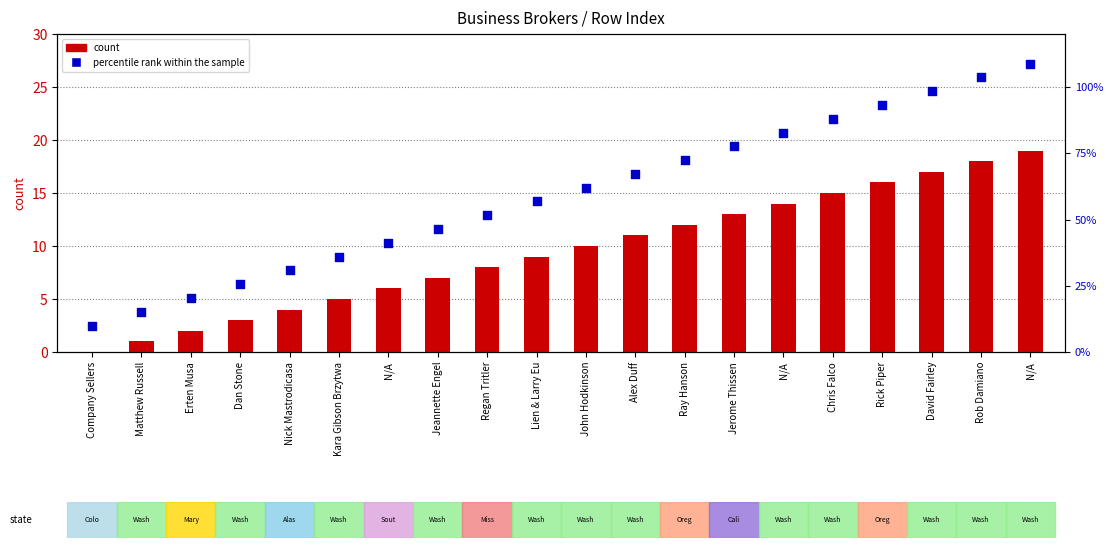

Which series has the largest total across all categories?

percentile rank within the sample